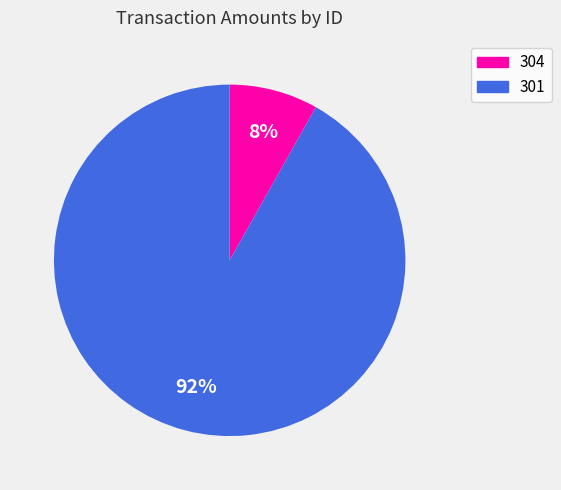

Is the sum of 301 and 304 greater than half?

Yes